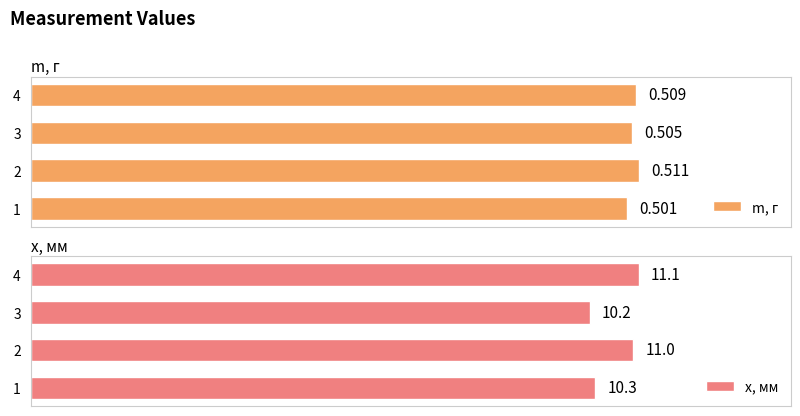

The value of x, мм at 2 is 2.6. True or false?

False